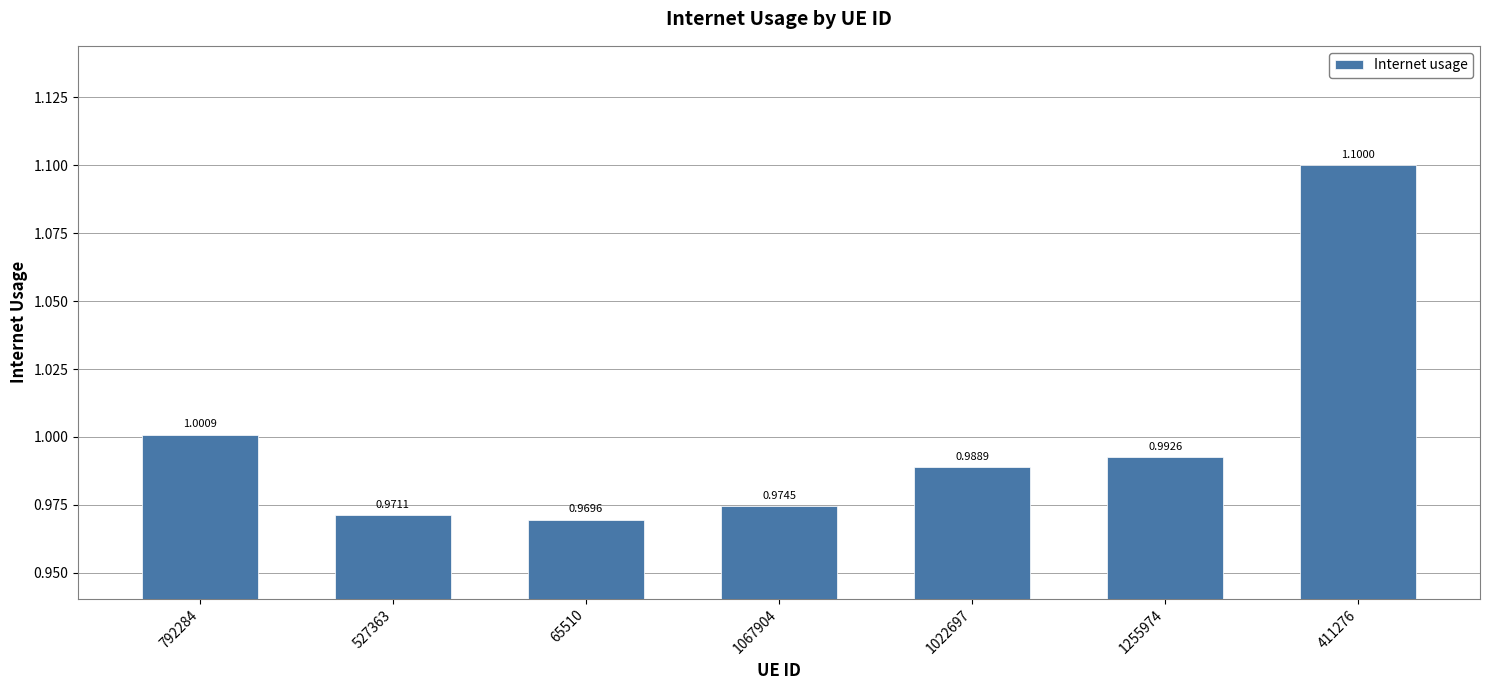

The value at 1255974 is 1.0. True or false?

True